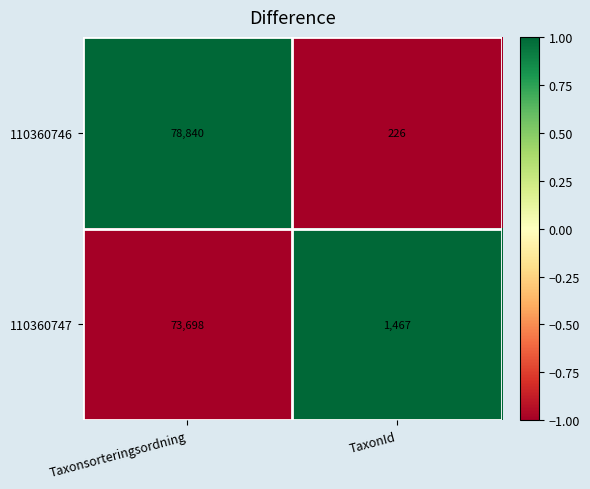

Rank the series by their maximum value, from lowest to highest.

110360747, 110360746